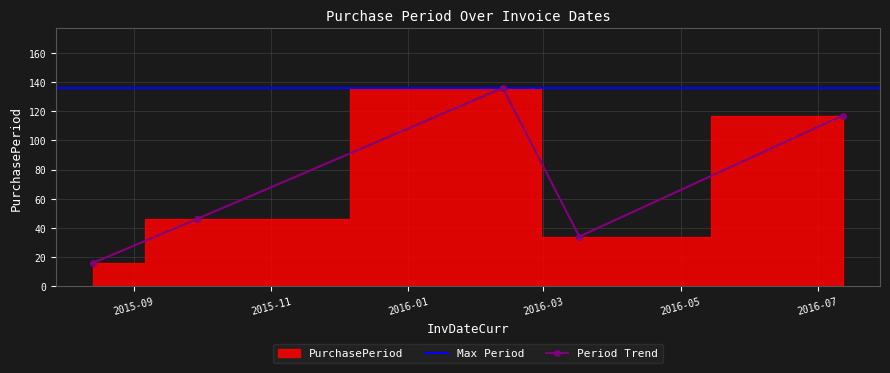

How many values are below 46?

2